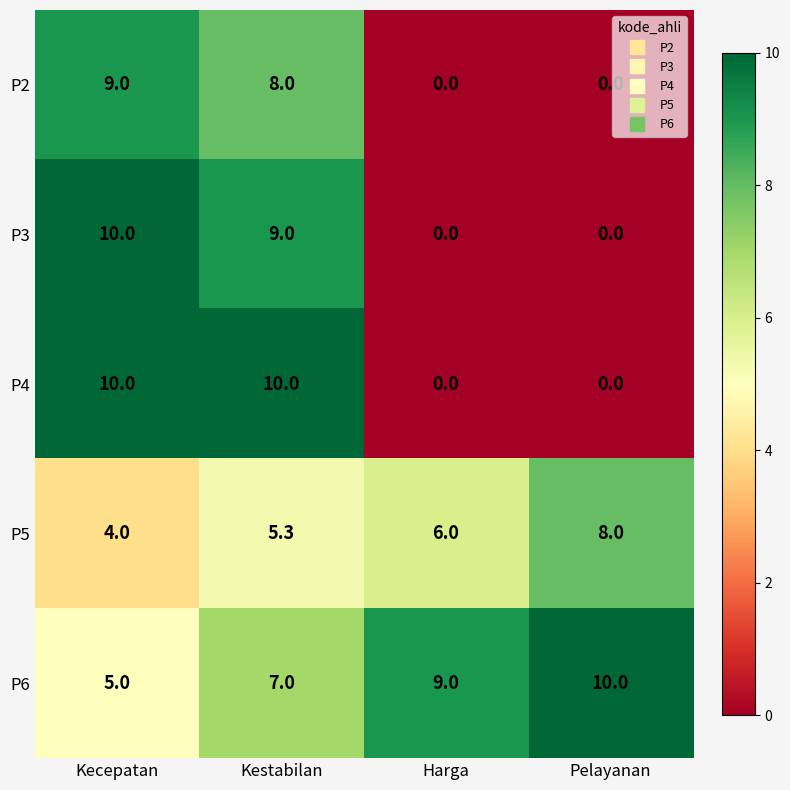

How many positive values does the P2 series have?

2